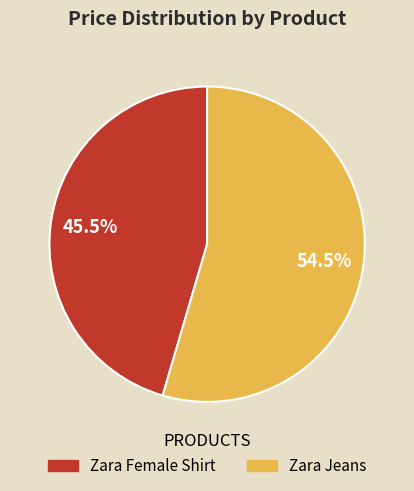

To the nearest percent, what is the difference between the Zara Female Shirt and Zara Jeans slice percentages?

9%